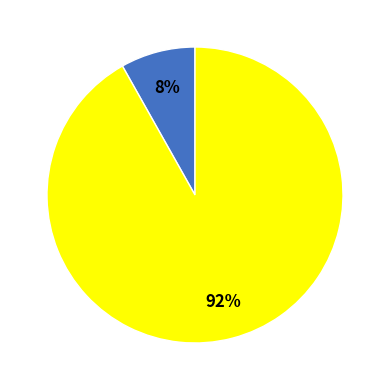

Is there any slice that represents more than half of the pie?

Yes